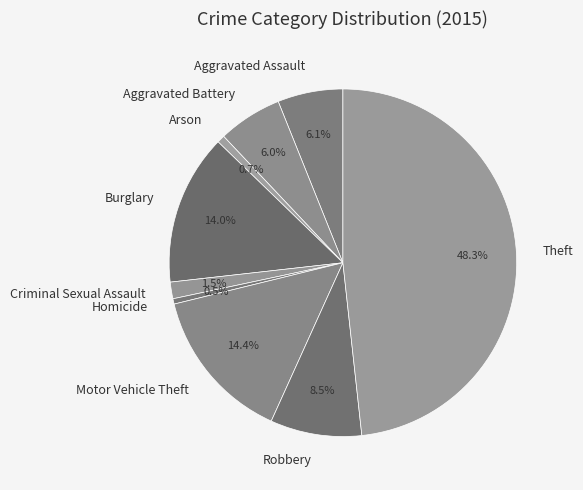

Does Criminal Sexual Assault account for over 50% of the chart?

No